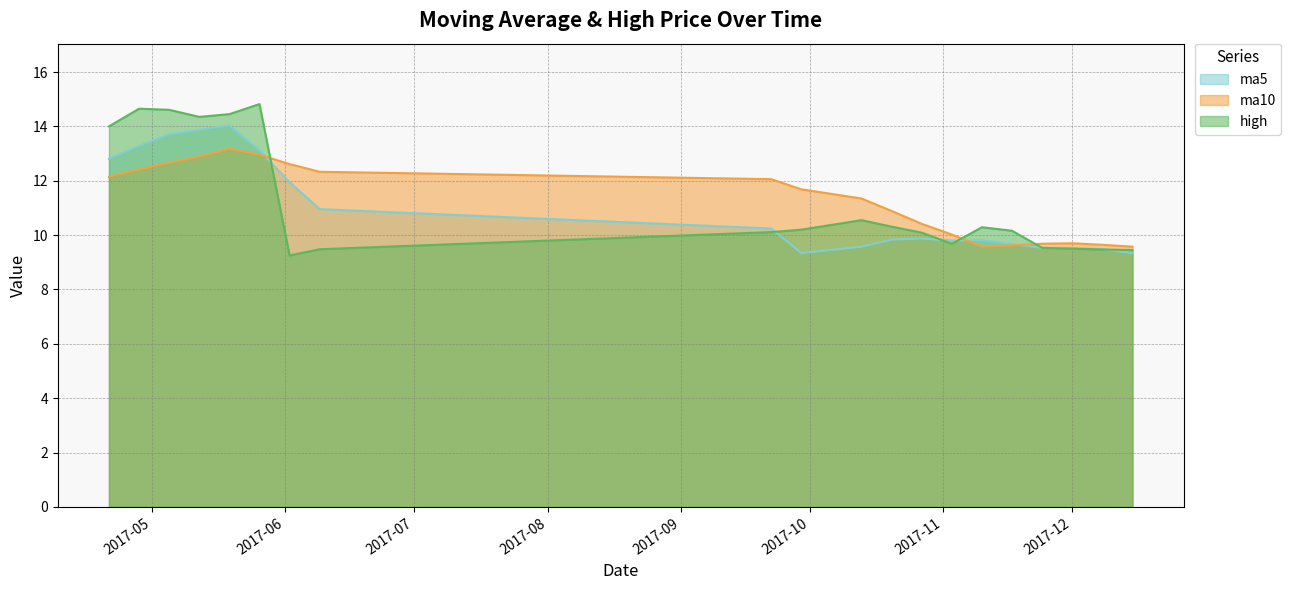

At 2017-12-01, list the series in order from smallest to largest.

high, ma5, ma10